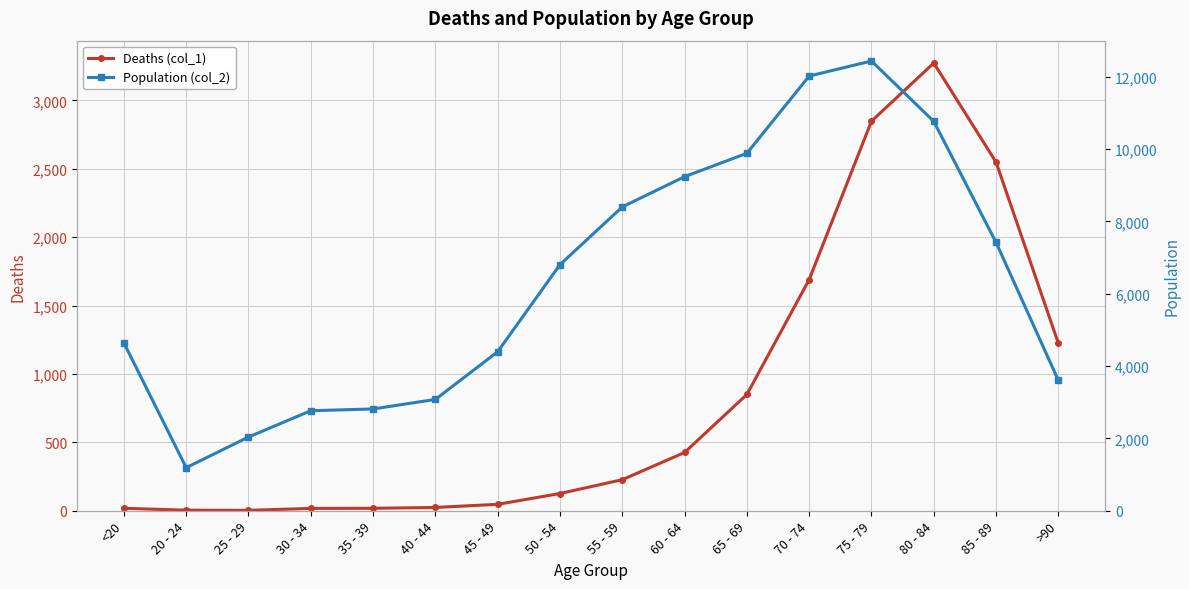

Is the value of Population (col_2) at 75 - 79 greater than the value of Deaths (col_1) at 45 - 49?

Yes